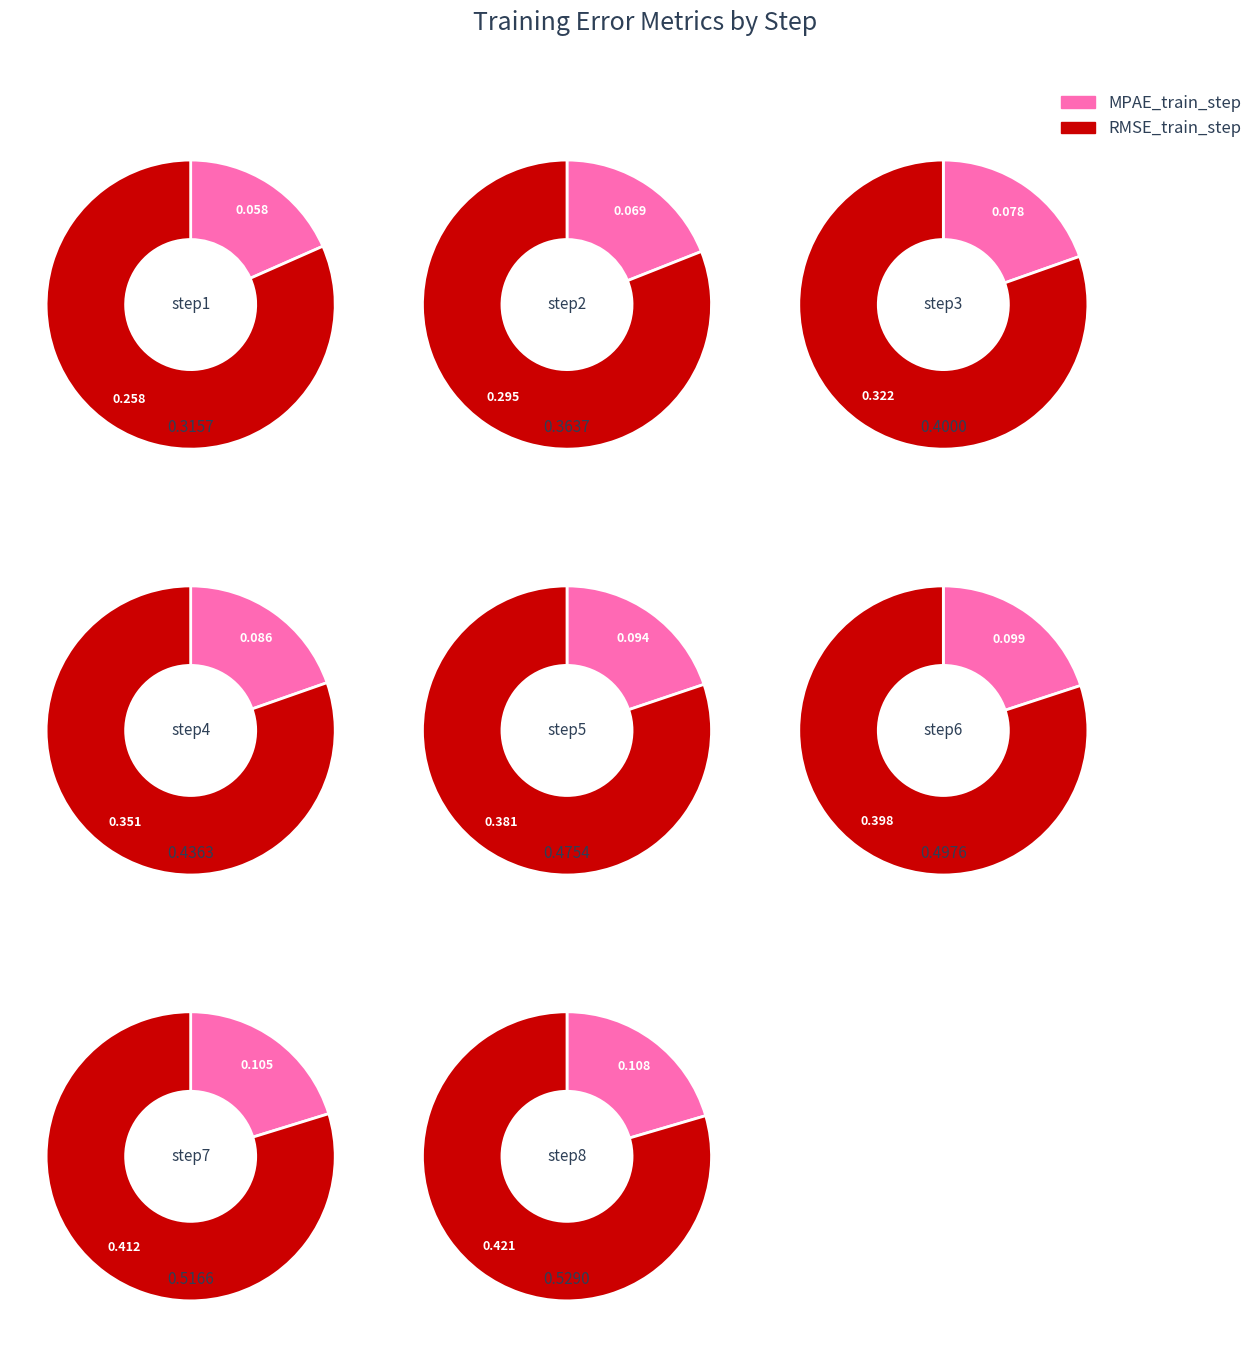

Between step3 and step6, which series saw the biggest shift?

RMSE_train_step